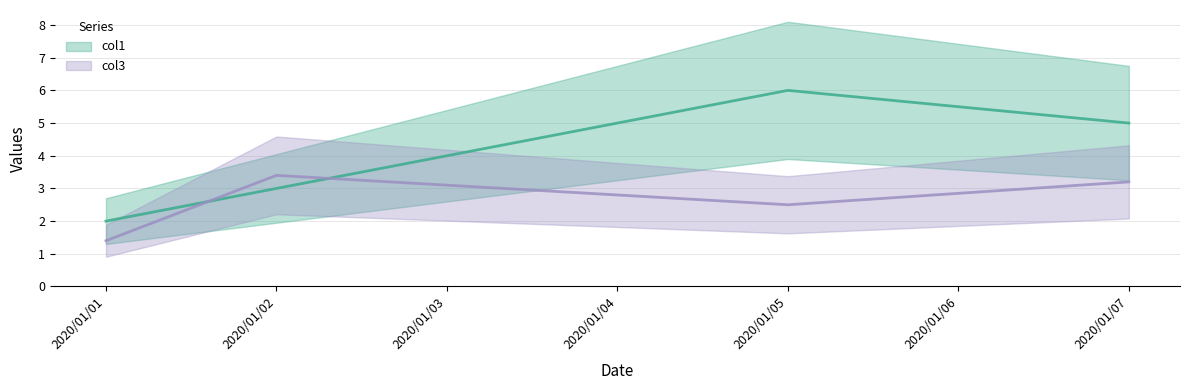

Is it true that col1 equals 7.4 at 2020/01/07?

False